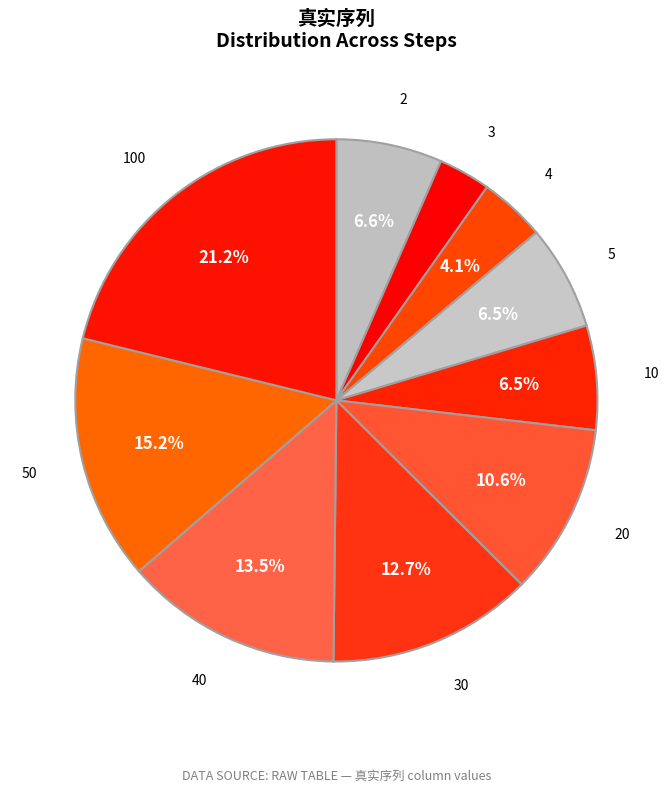

Count the number of slices in the pie.

10